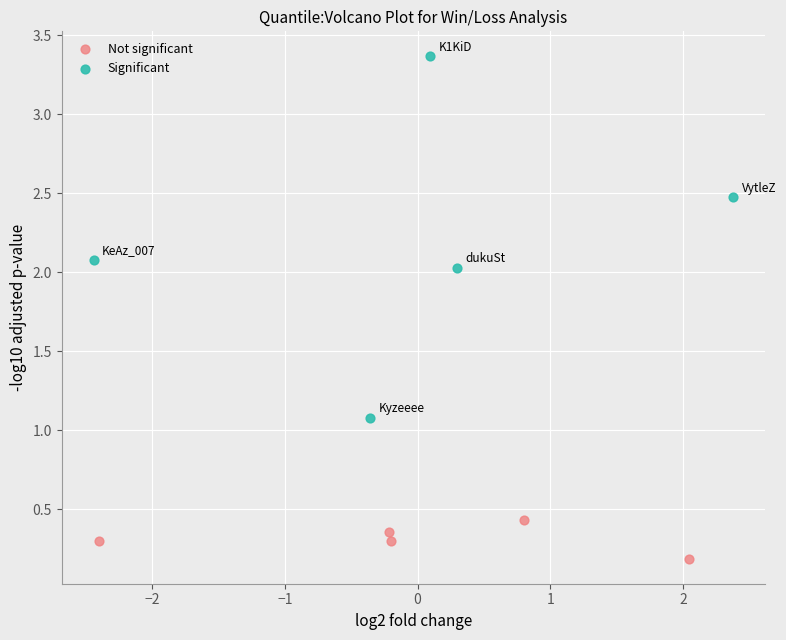

What are all the series names shown in the legend?

Not significant, Significant